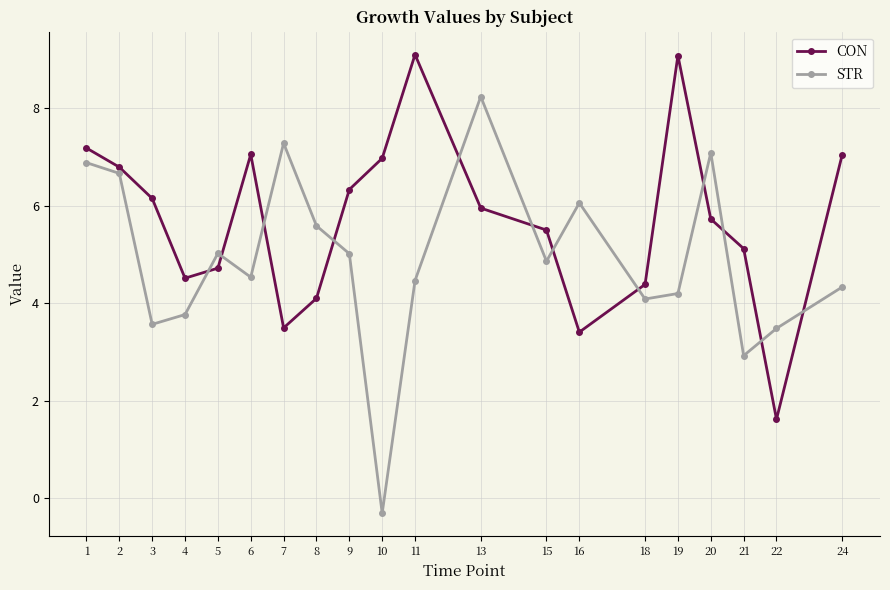

What is the sum of the STR values at 2 and 1?

13.5